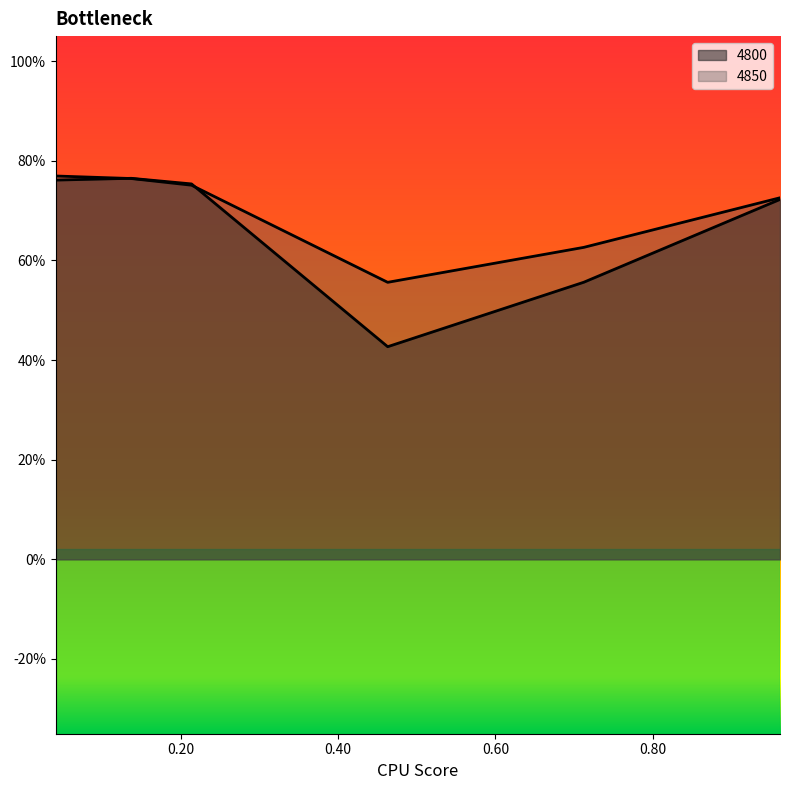

What is the maximum value for 4800?

0.8